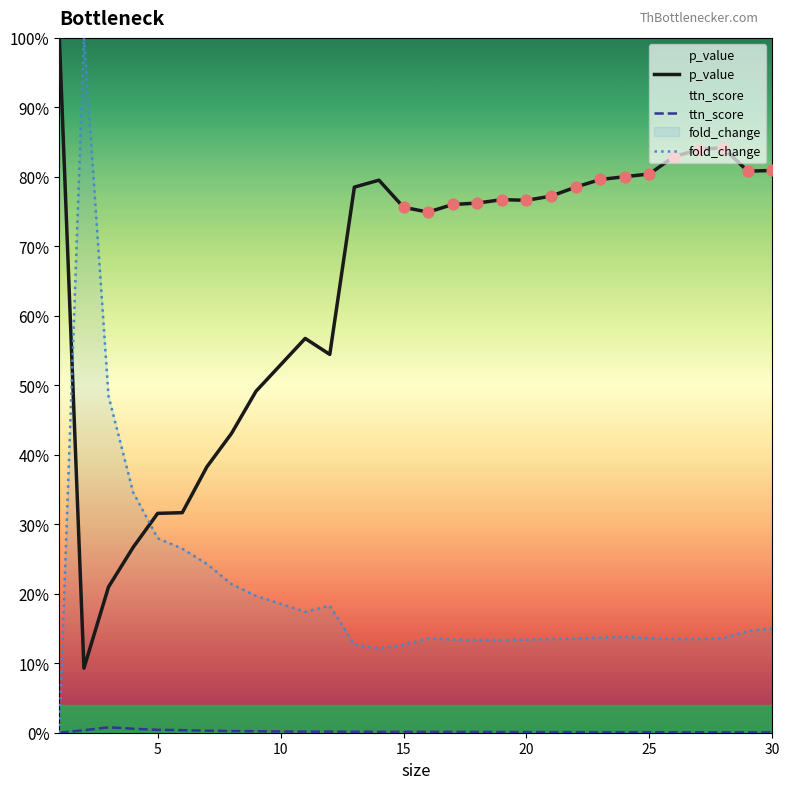

Which series contains the highest Y value?

p_value